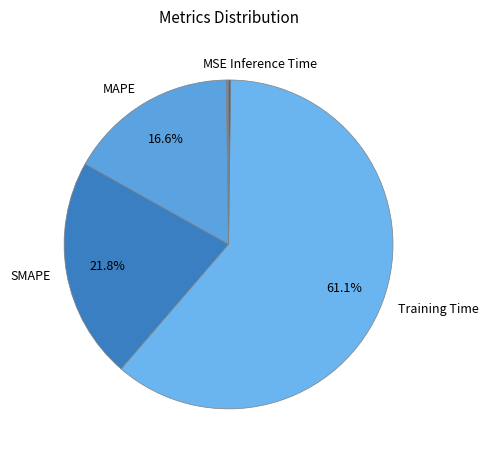

Which category accounts for the majority?

Training Time